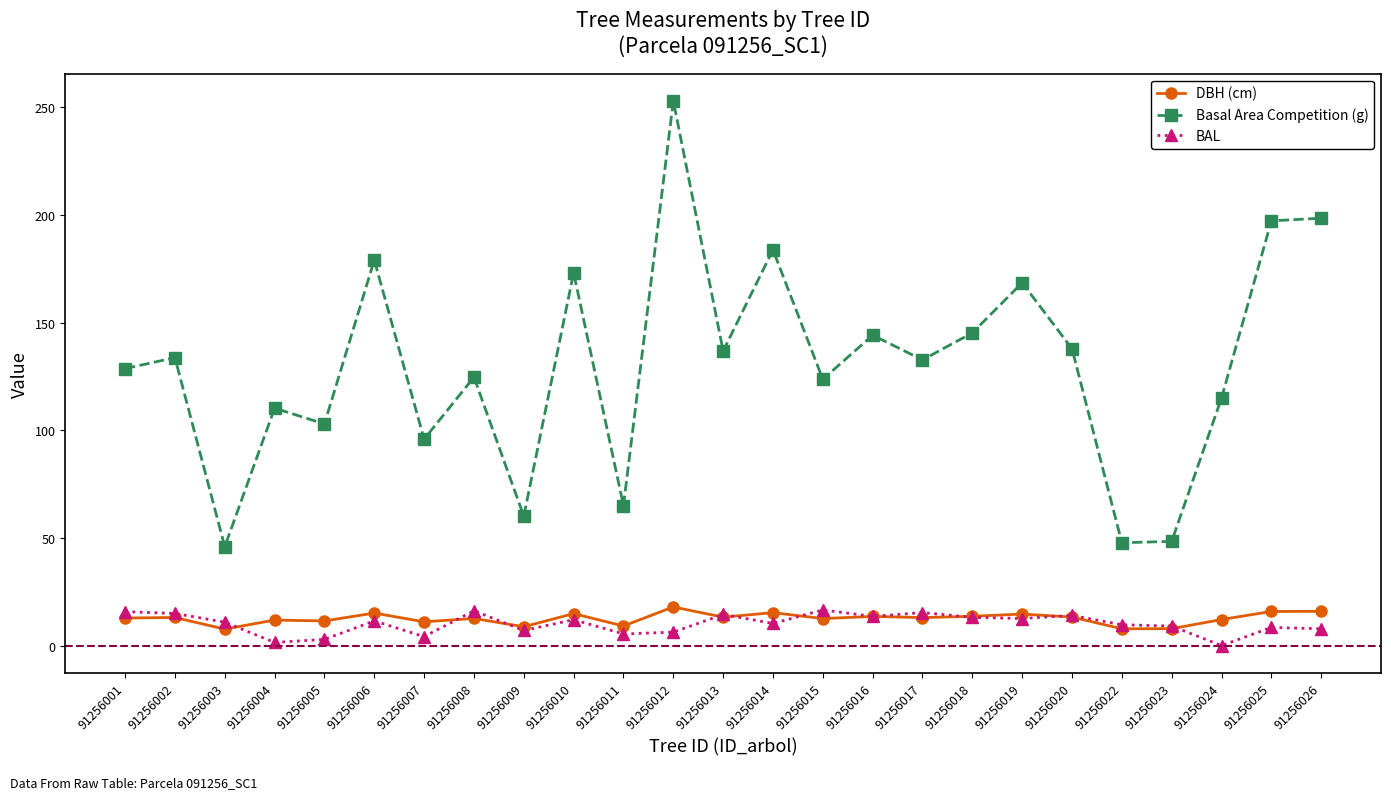

What is the sum of the BAL values at 91256015 and 91256020?

30.6